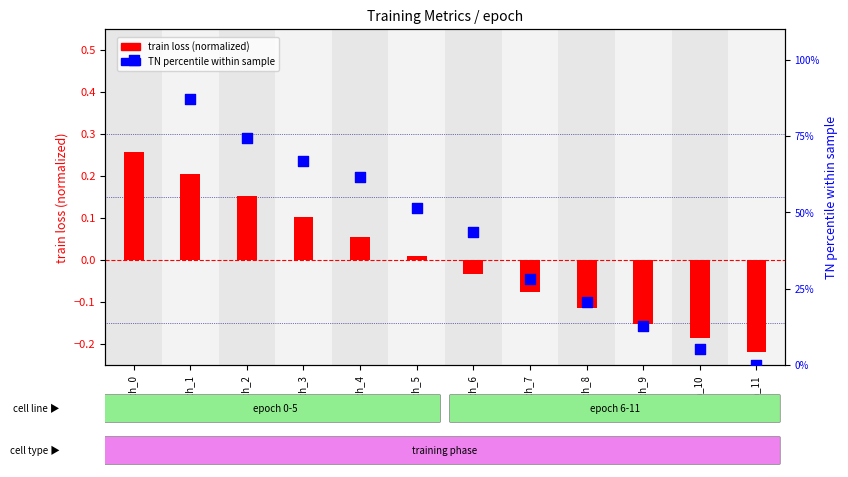

Which series contains the lowest Y value?

train loss (normalized)